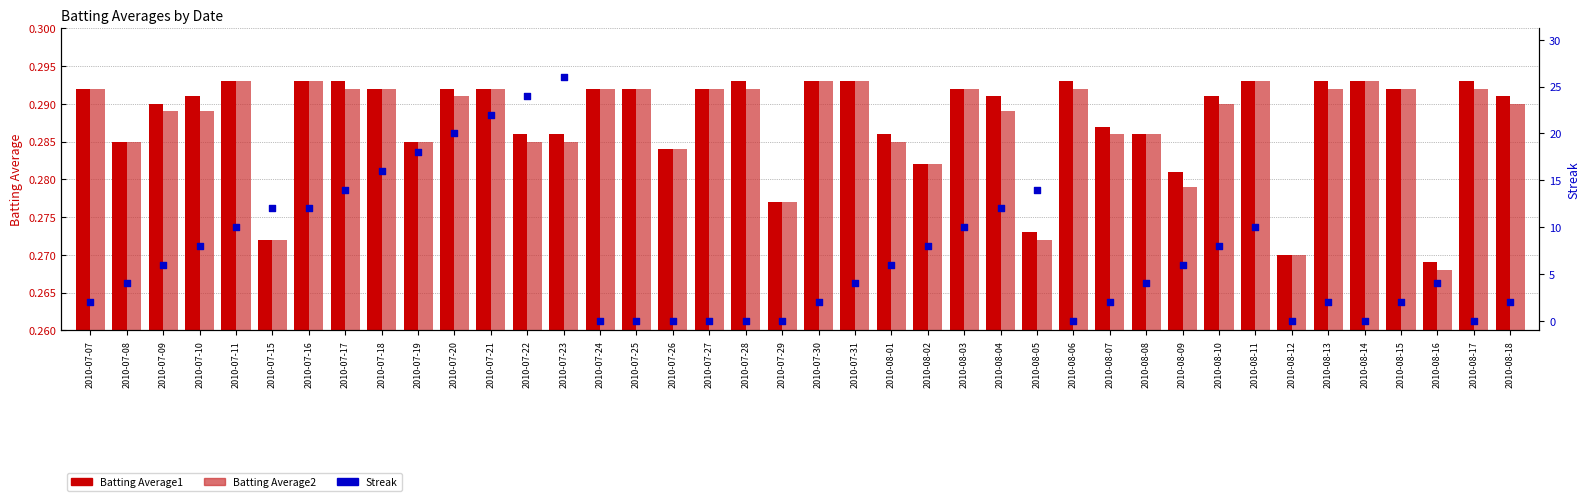

At which category is the sum across all series the highest?

2010-07-23